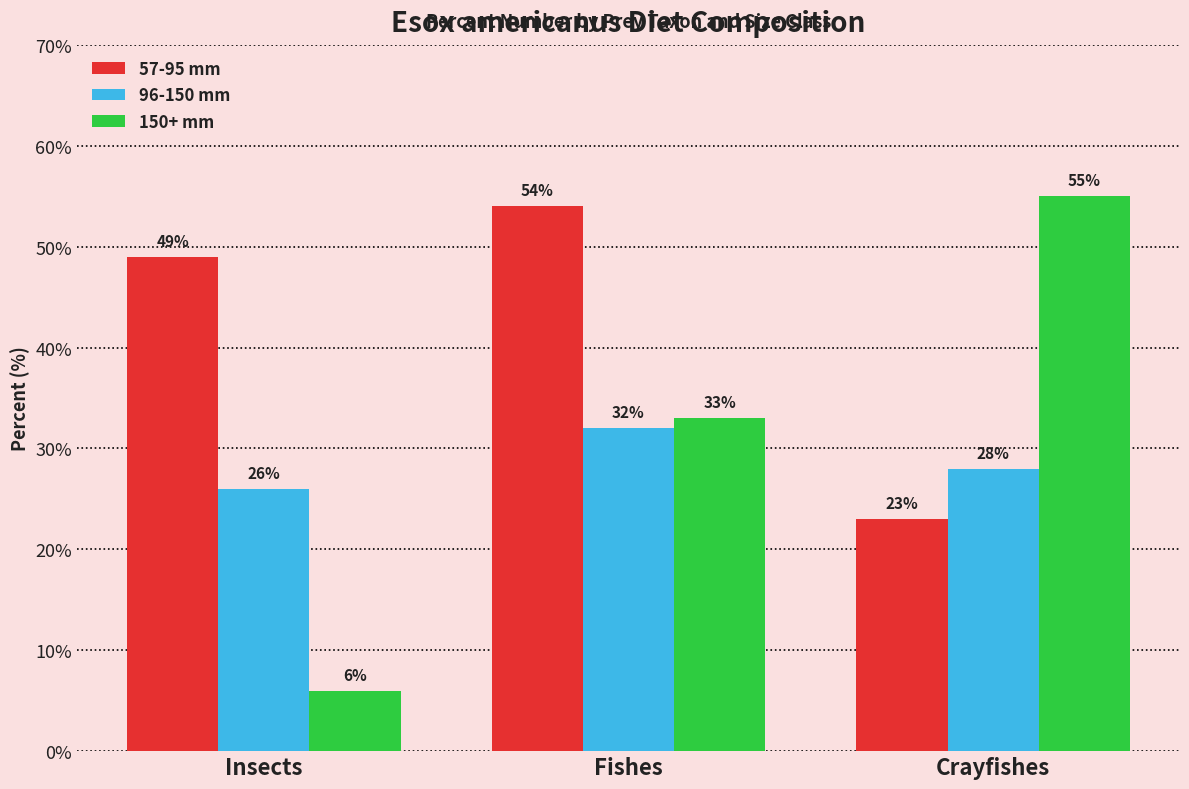

Reading right to left, extract all data points from this chart.

57-95 mm: Crayfishes=23	Fishes=54	Insects=49
96-150 mm: Crayfishes=28	Fishes=32	Insects=26
150+ mm: Crayfishes=55	Fishes=33	Insects=6